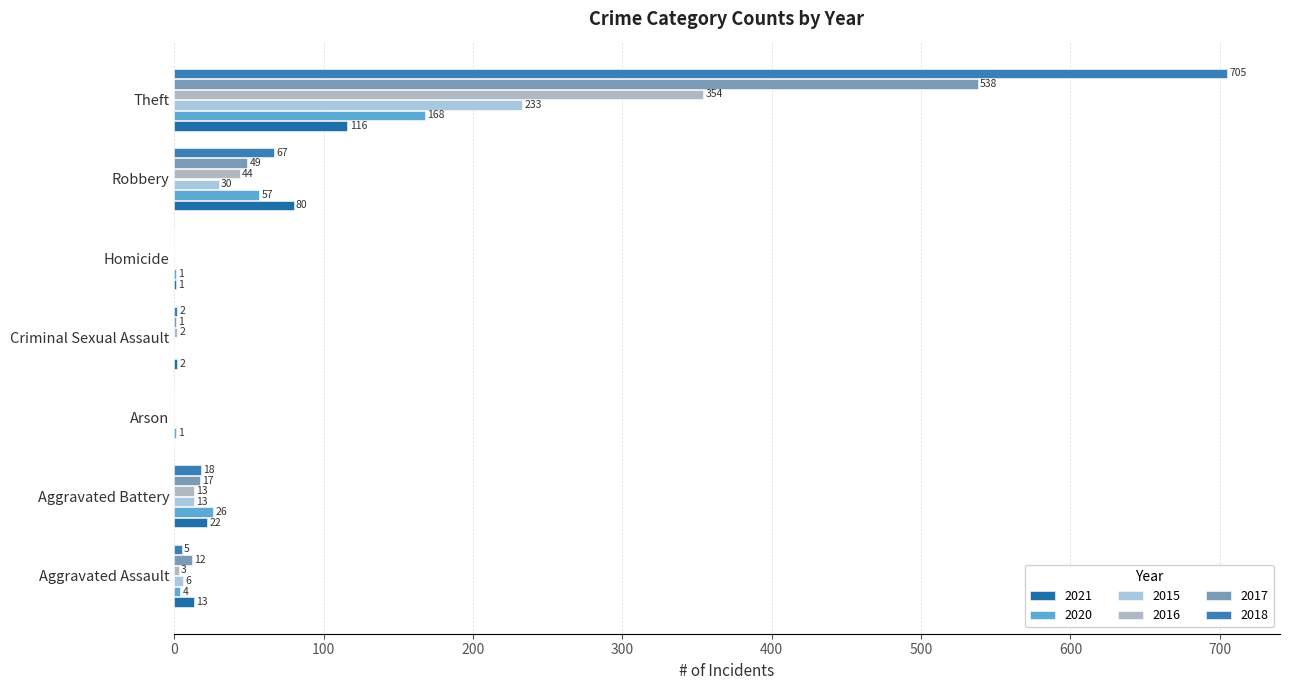

What is the total value across all series at Aggravated Battery?

109